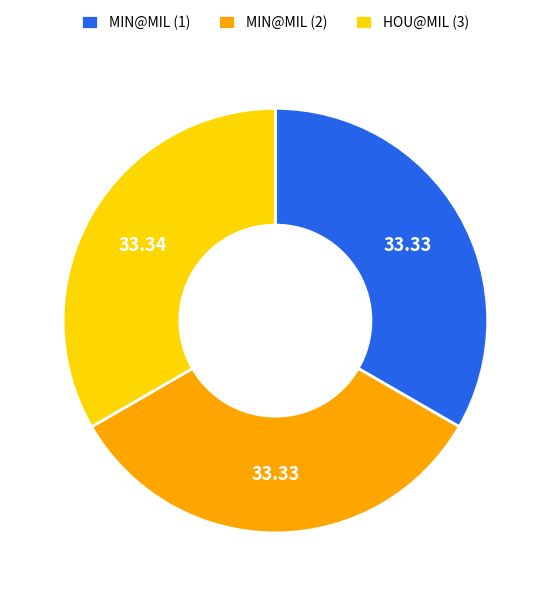

Count the number of slices in the pie.

3